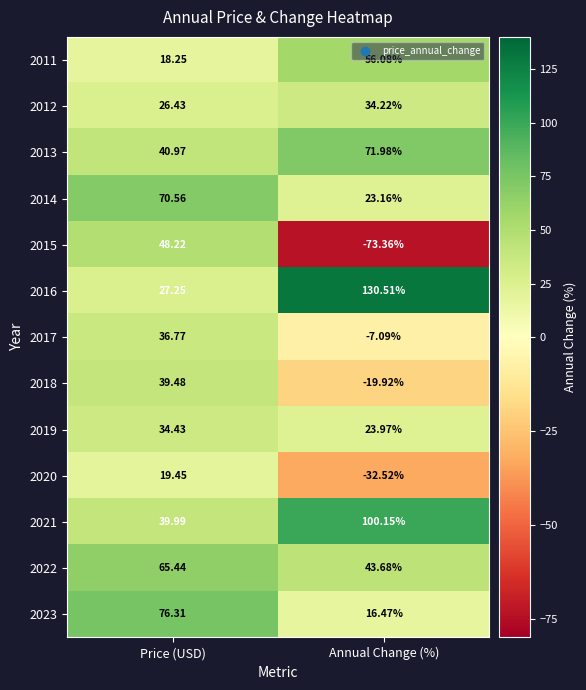

Where does the 2019 series first go above 34?

Price (USD)